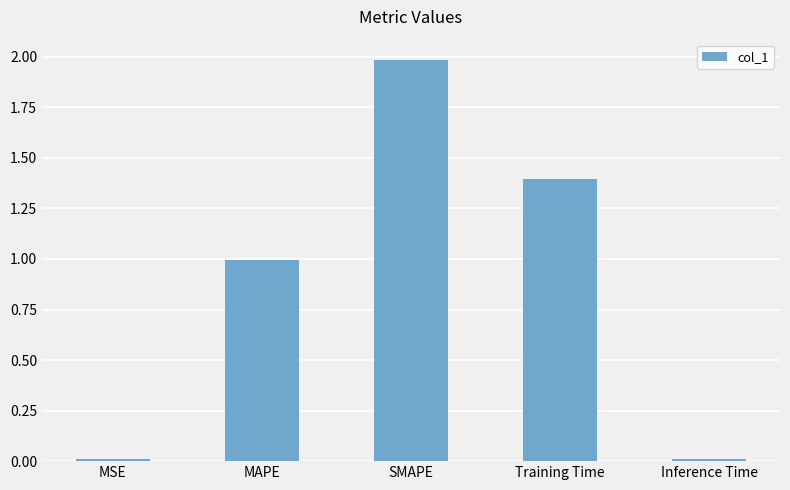

Does the chart contain any negative values?

No